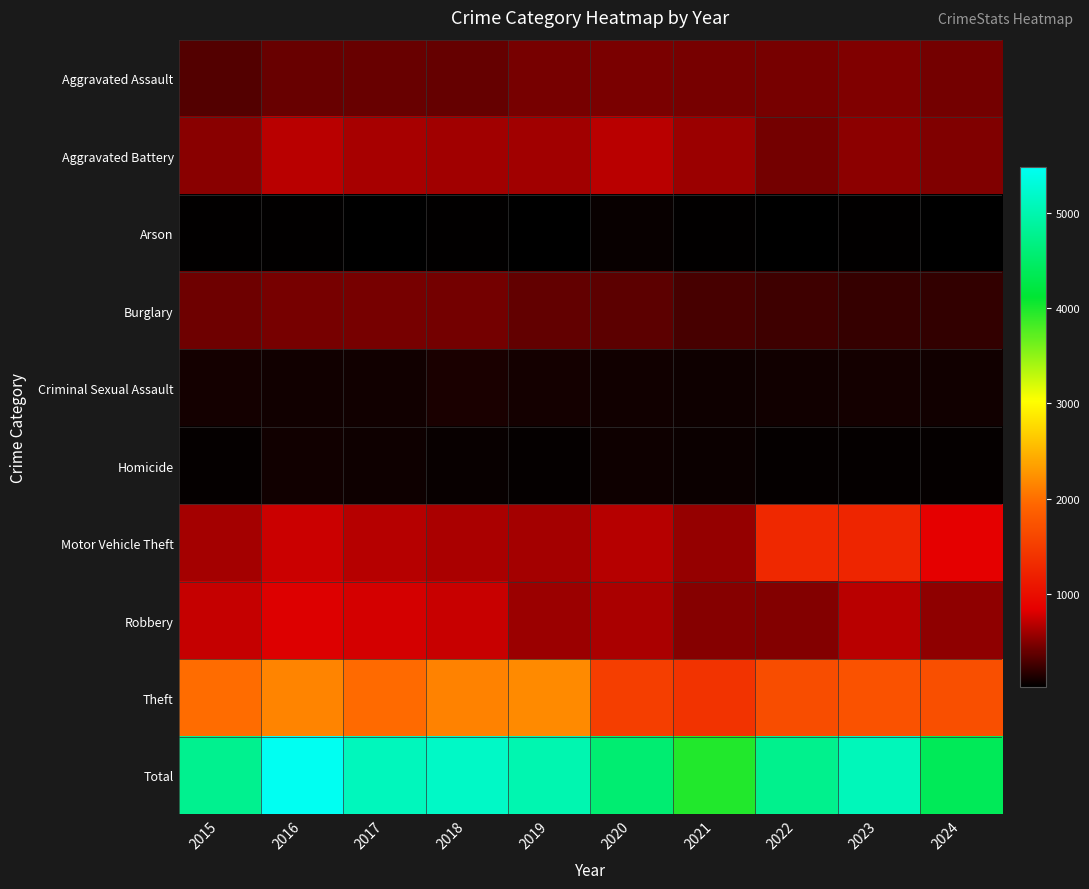

Which series has the largest total across all categories?

Total